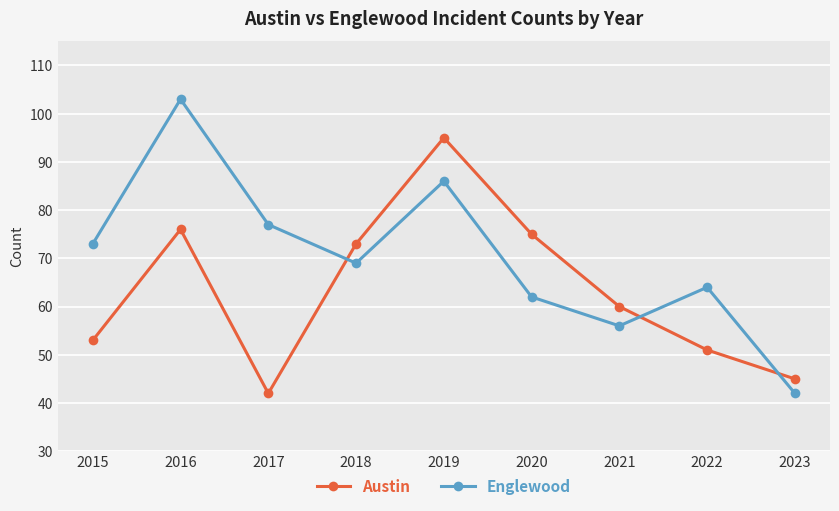

What is the minimum value shown in the chart?

42